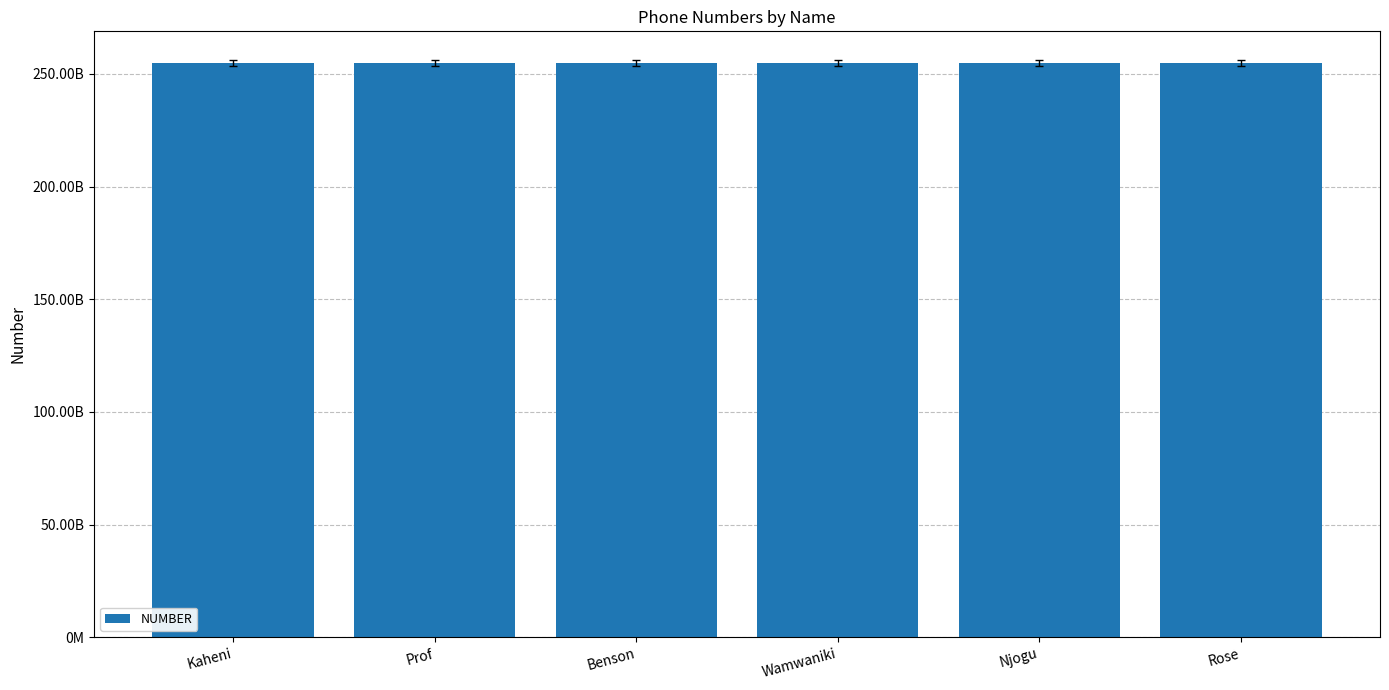

The value at Kaheni is 132134766441. True or false?

False